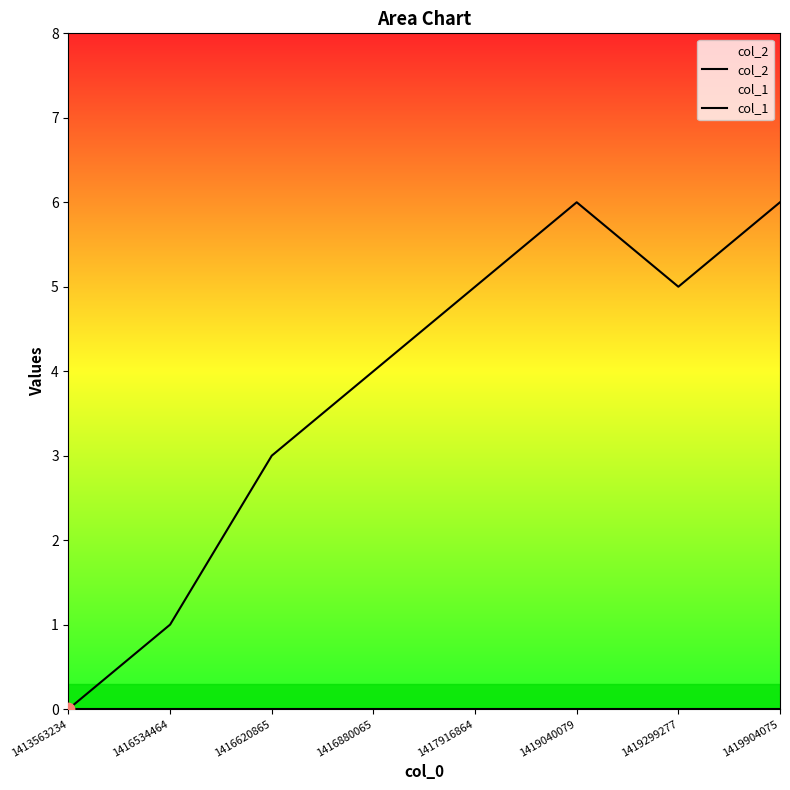

Which series has the widest spread of Y values?

col_1